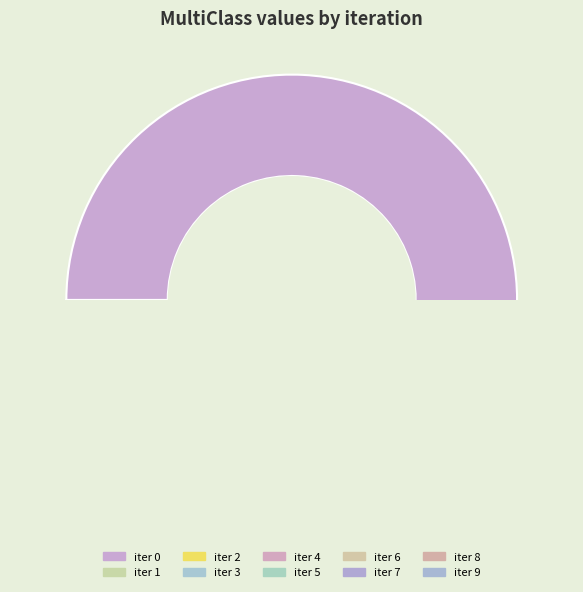

Do 8 and 2 together represent more than half of the pie?

No